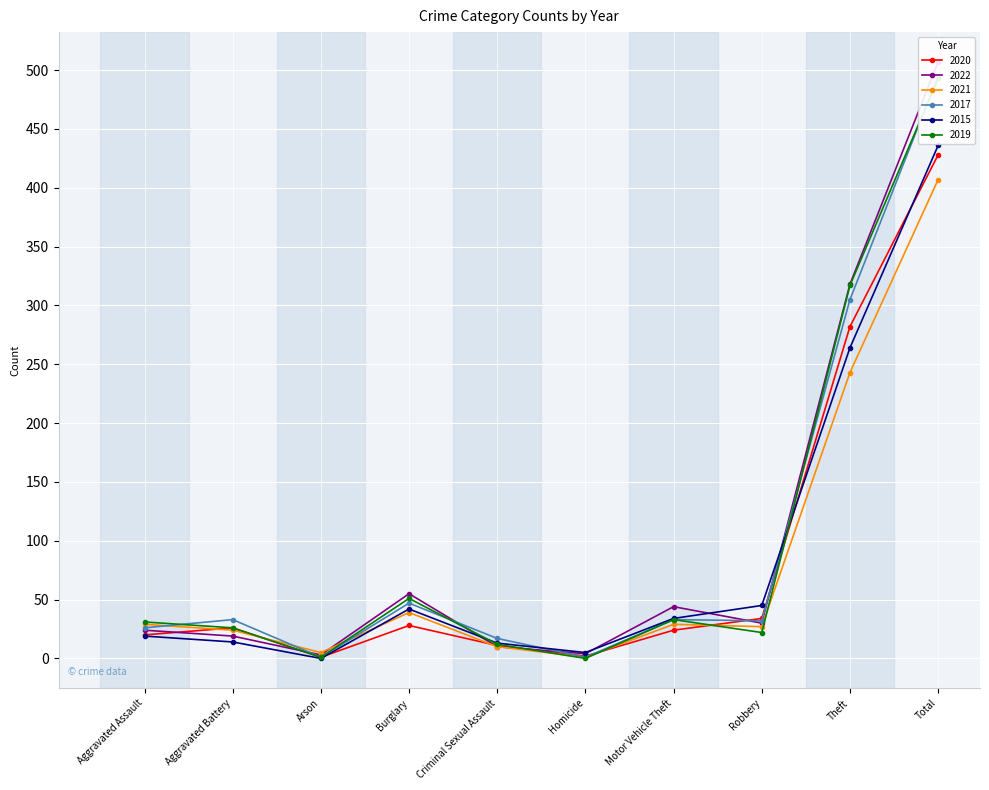

The 2020 series shows 11 at Motor Vehicle Theft. True or false?

False